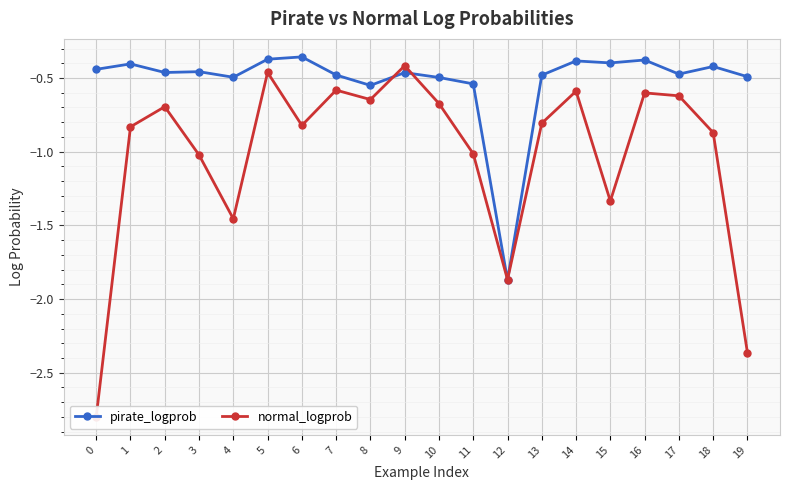

The value of pirate_logprob at 8 is -0.9. True or false?

False